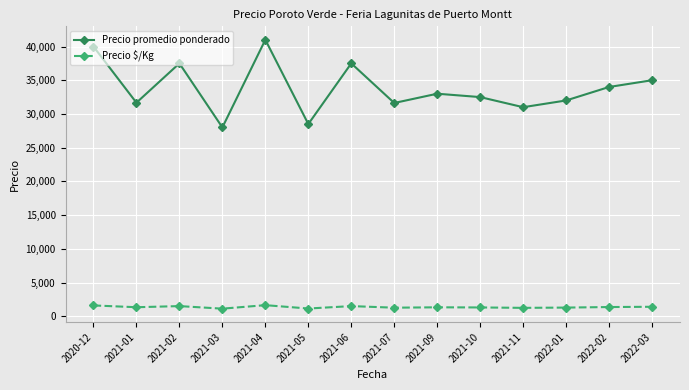

At which category is the sum across all series the highest?

2021-04